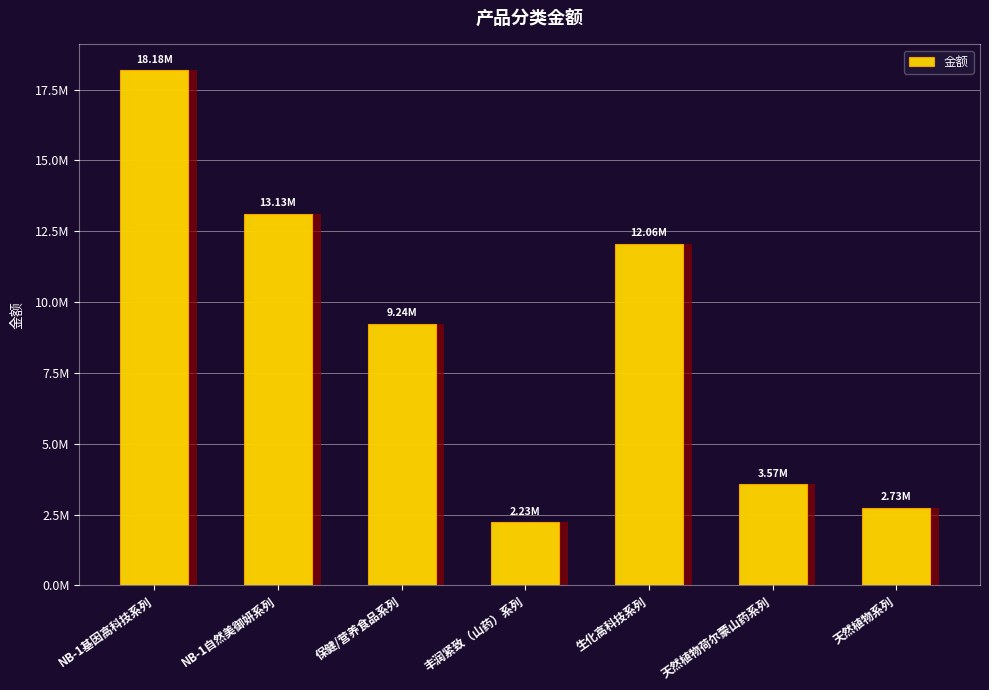

How many data points are less than 9238413?

3